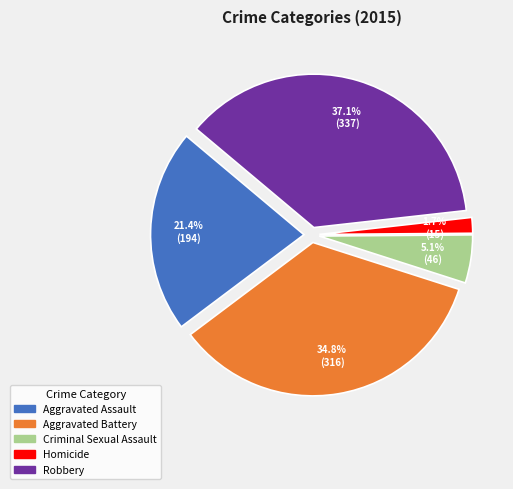

How many slices are in this pie chart?

5